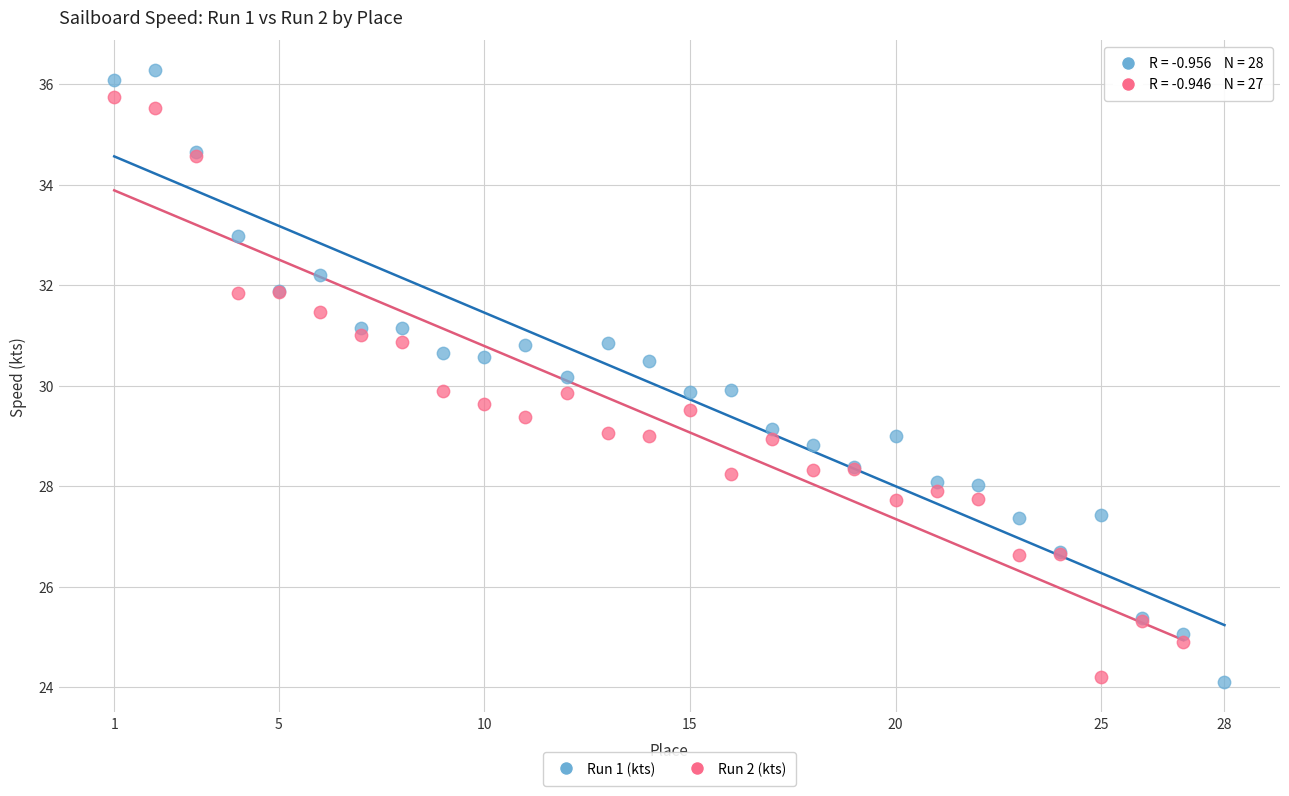

Which series has the widest spread of Y values?

Run 1 (kts)